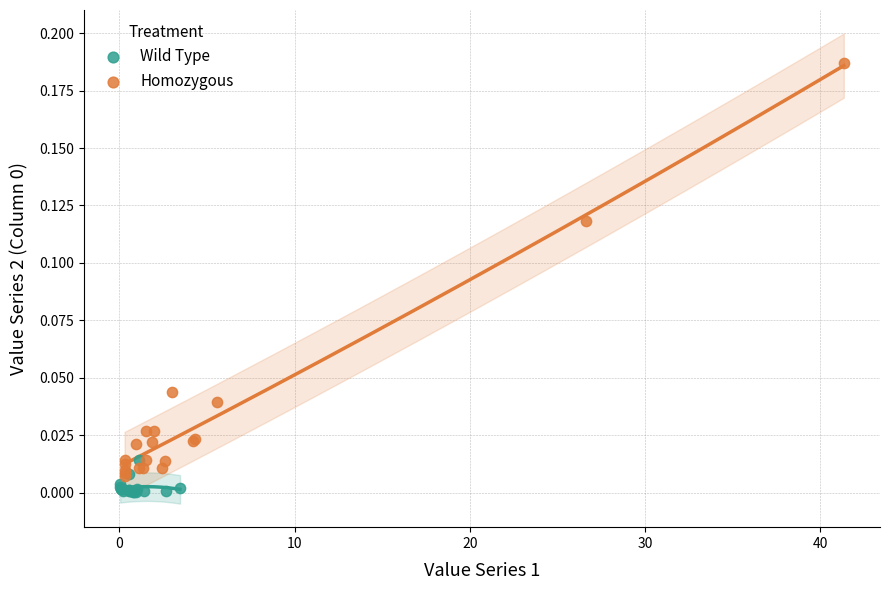

Which series has the largest Y range (max minus min)?

Homozygous